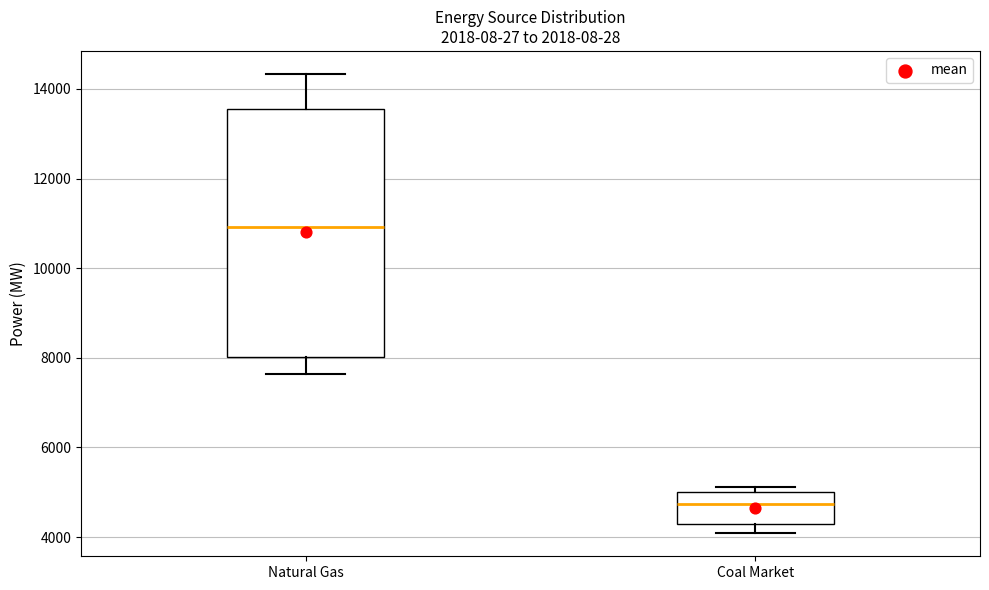

Which box's median line is the highest?

Natural Gas